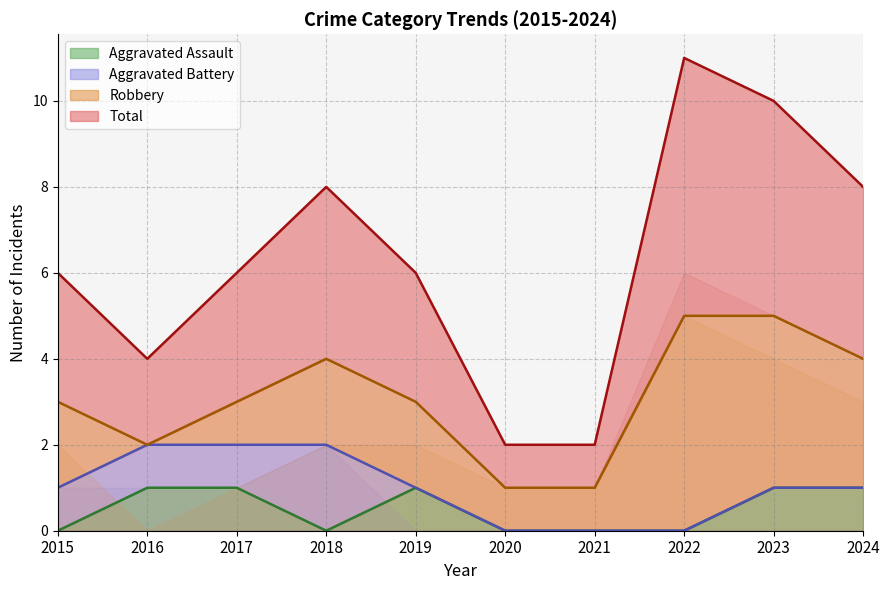

The value of Total at 2021 is 1. True or false?

False